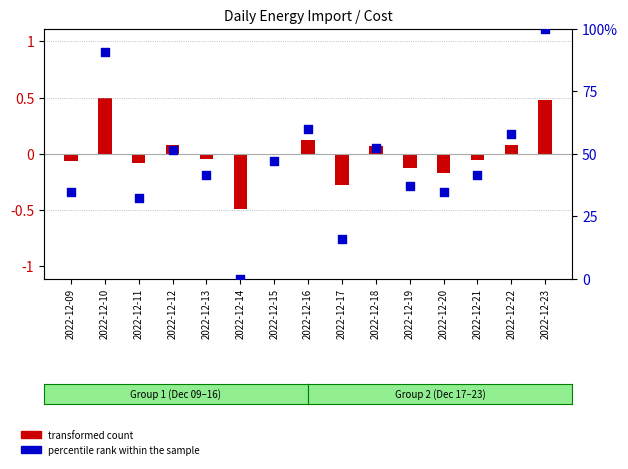

Which series reaches the maximum Y coordinate?

percentile rank within the sample